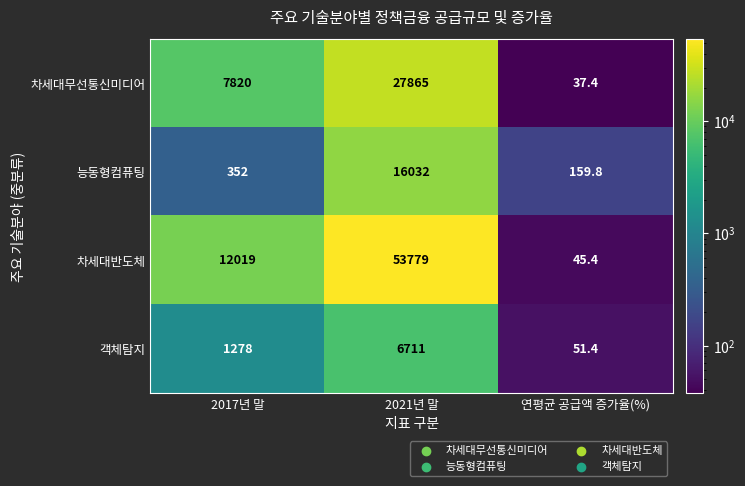

What is the total value across all series at 2021년 말?

104387.0